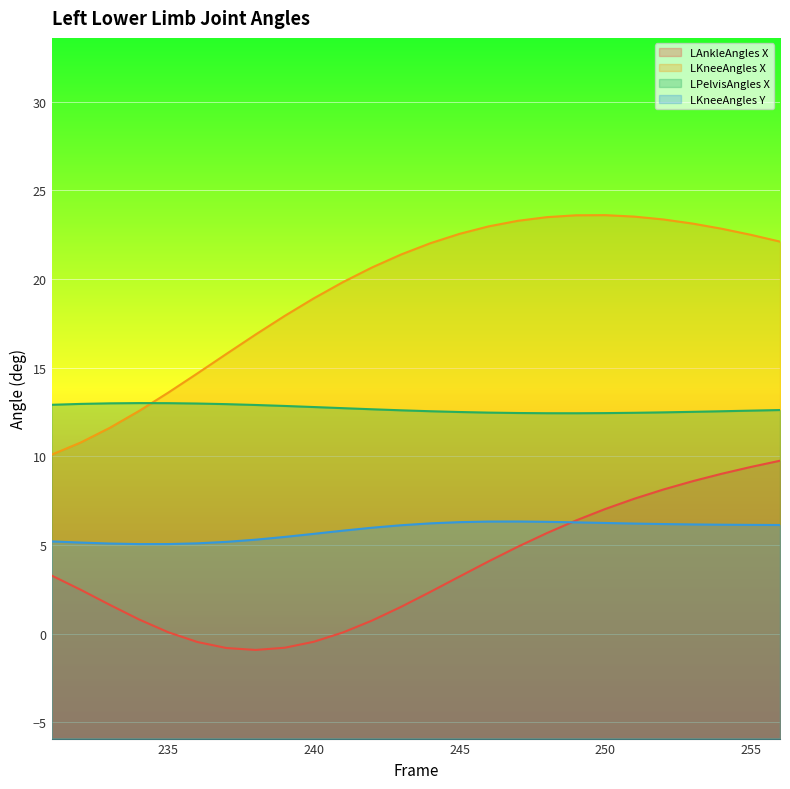

How many lines are shown in the chart?

4